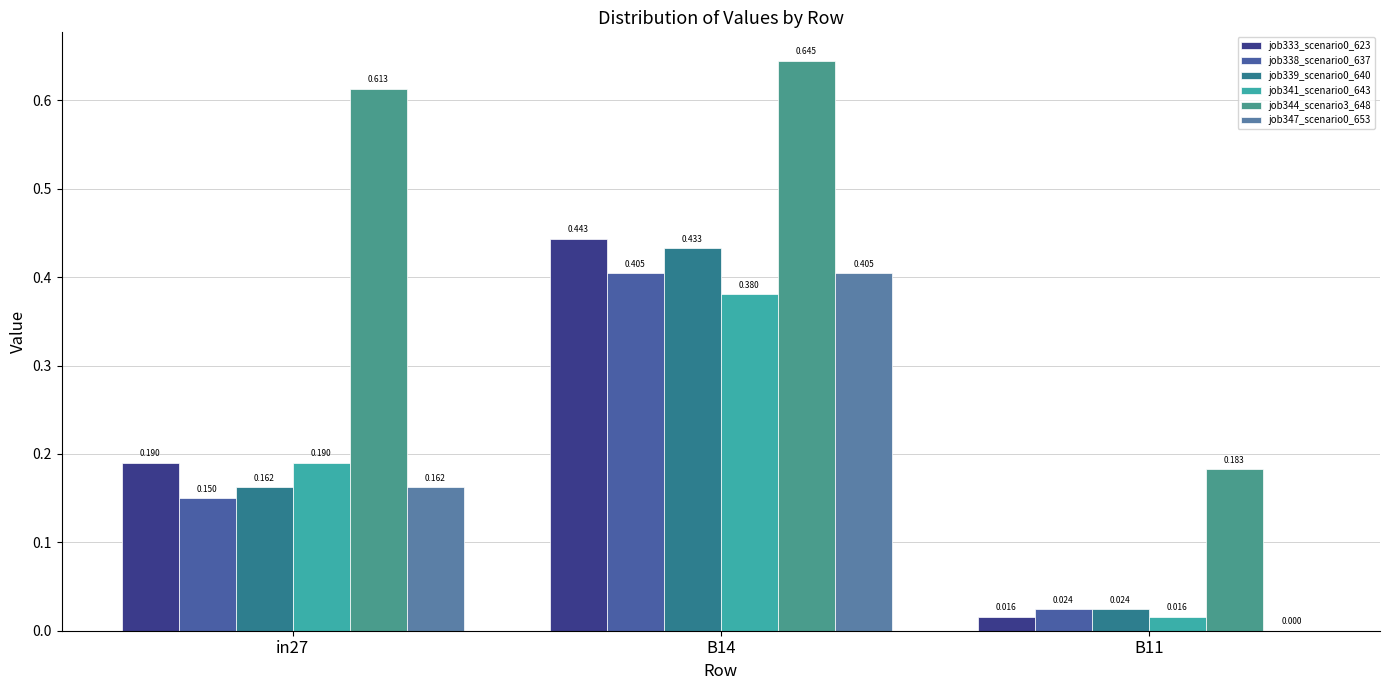

What value does the job347_scenario0_653 series have at B14?

0.4